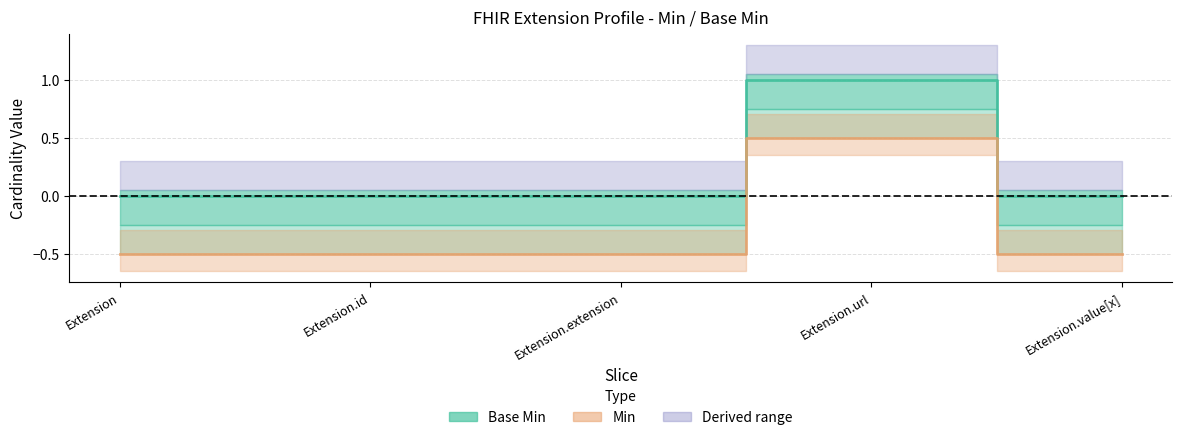

What is the difference between the maximum and minimum values in the Min series?

1.0